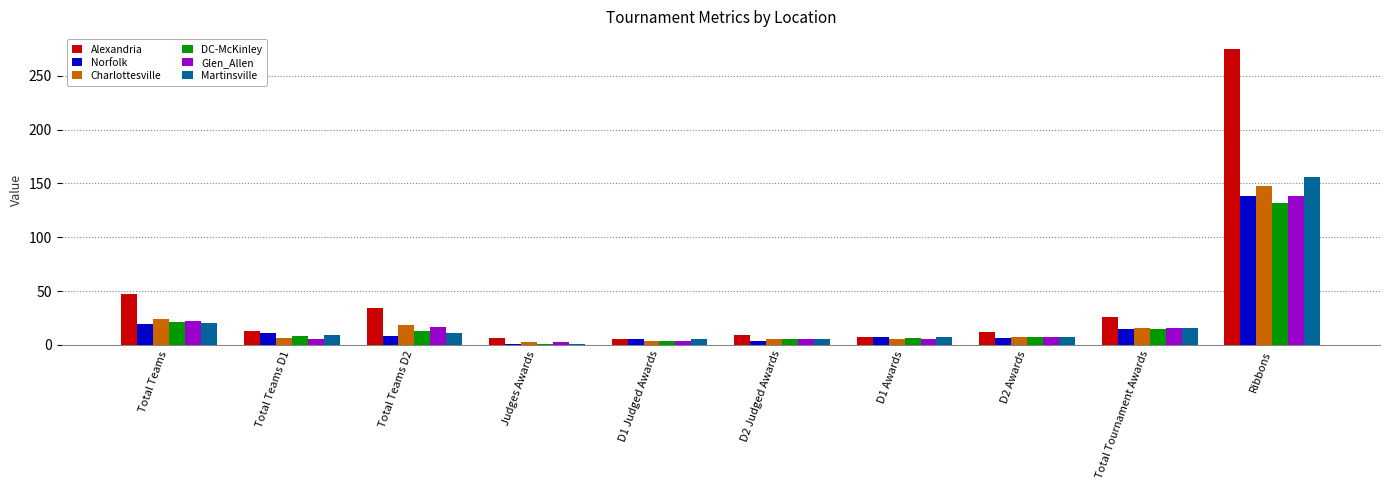

What is the sum of the Glen_Allen values at D1 Awards and Total Teams D2?

22